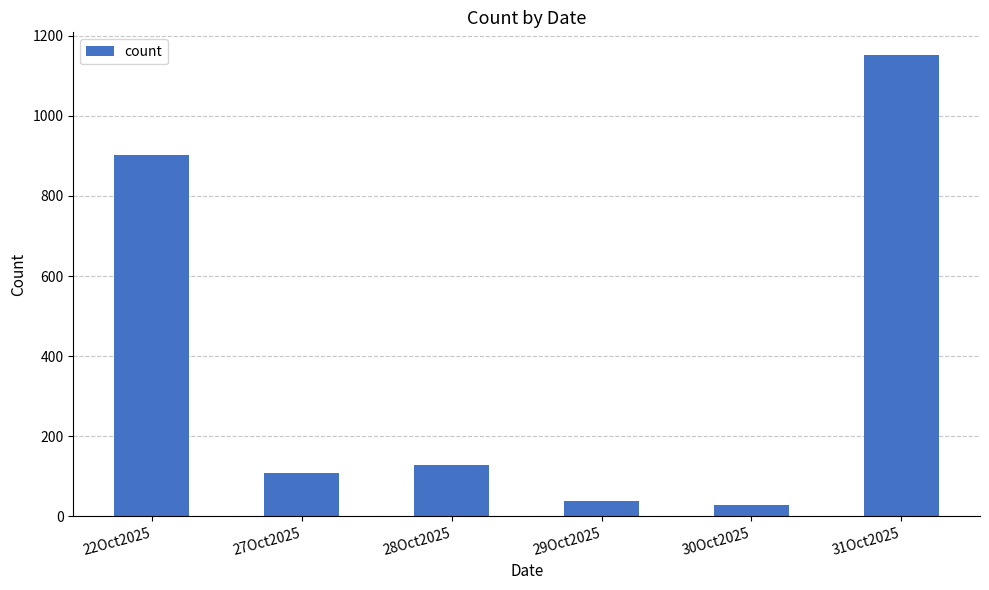

True or false: the data shows 902 at 22Oct2025.

True